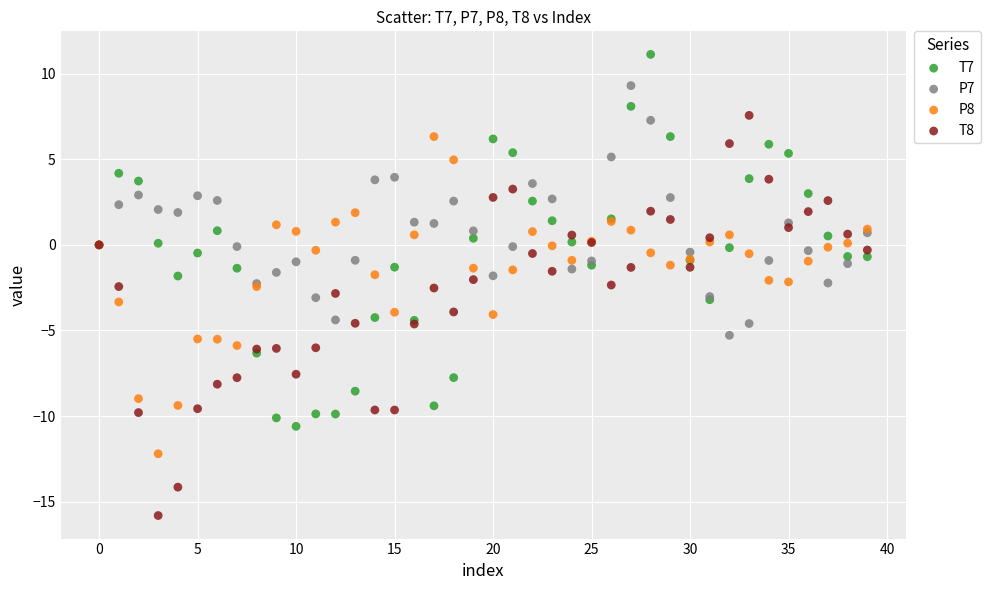

Which series has the largest Y range (max minus min)?

T8